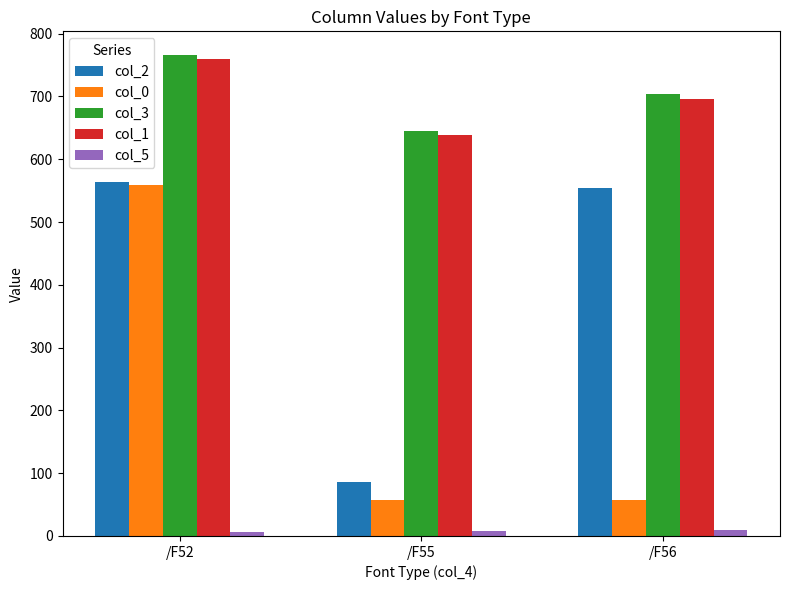

How many groups of bars are there?

3